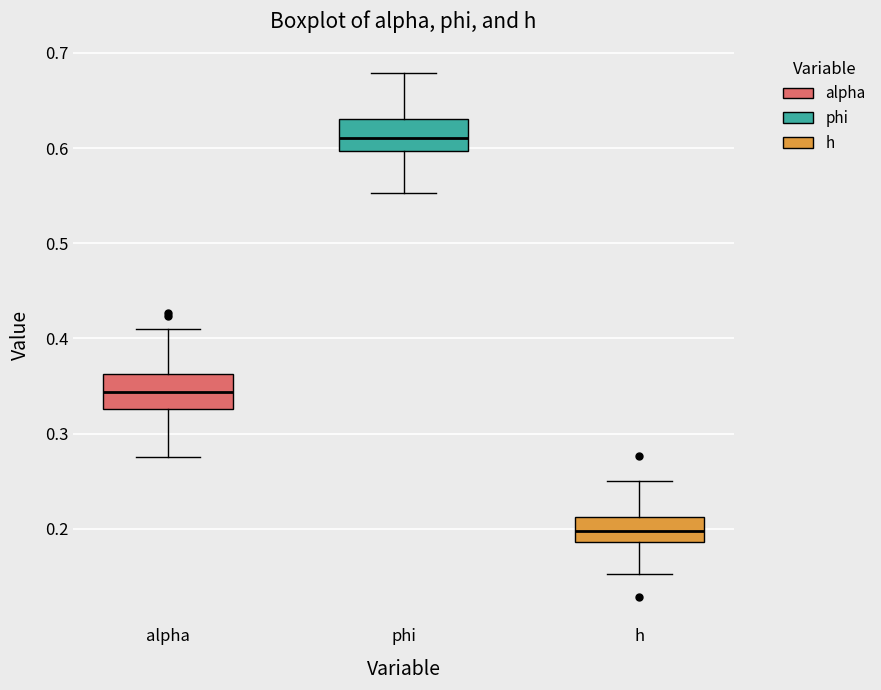

Where does the upper whisker of the box for phi end on the y-axis? The values are not printed on the chart, so give them approximately, as read against the axis.

0.68